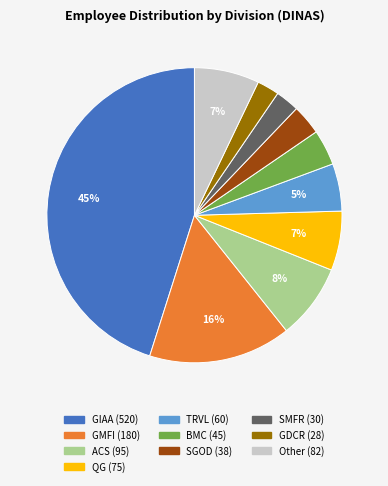

Which has a higher value, GDCR or GMFI?

GMFI